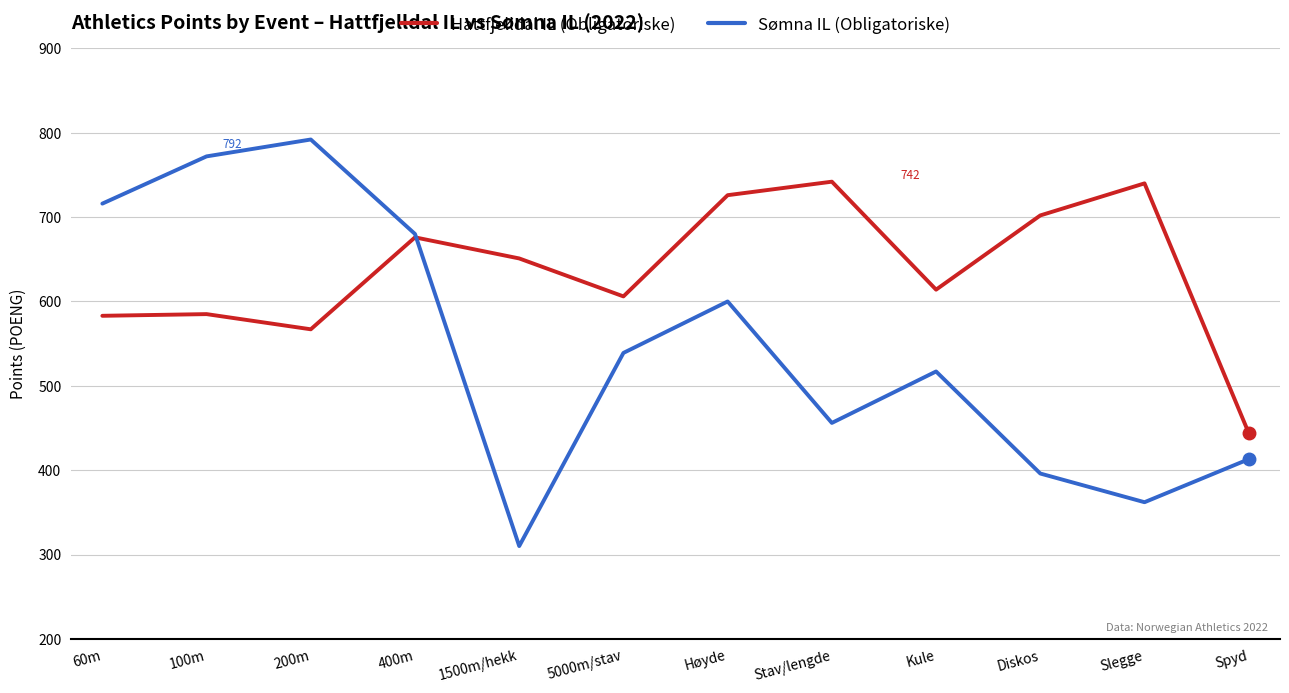

List the series in order of their peak value, highest first.

Sømna IL (Obligatoriske), Hattfjelldal IL (Obligatoriske)